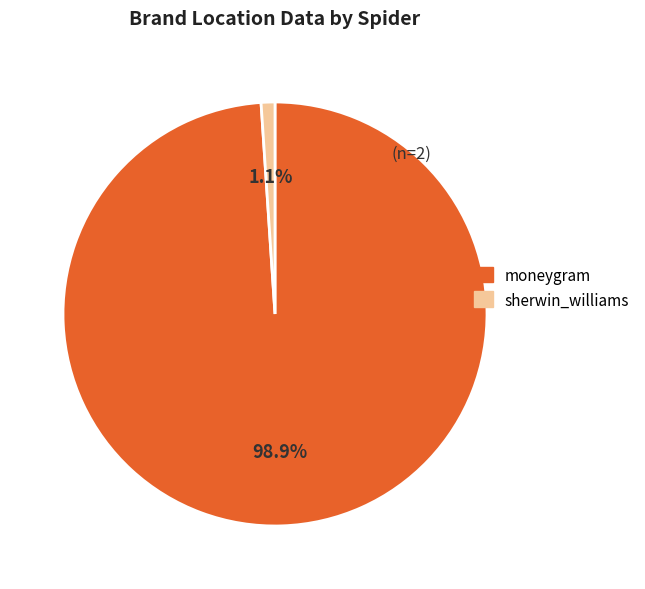

Rank the categories by value from highest to lowest.

moneygram, sherwin_williams